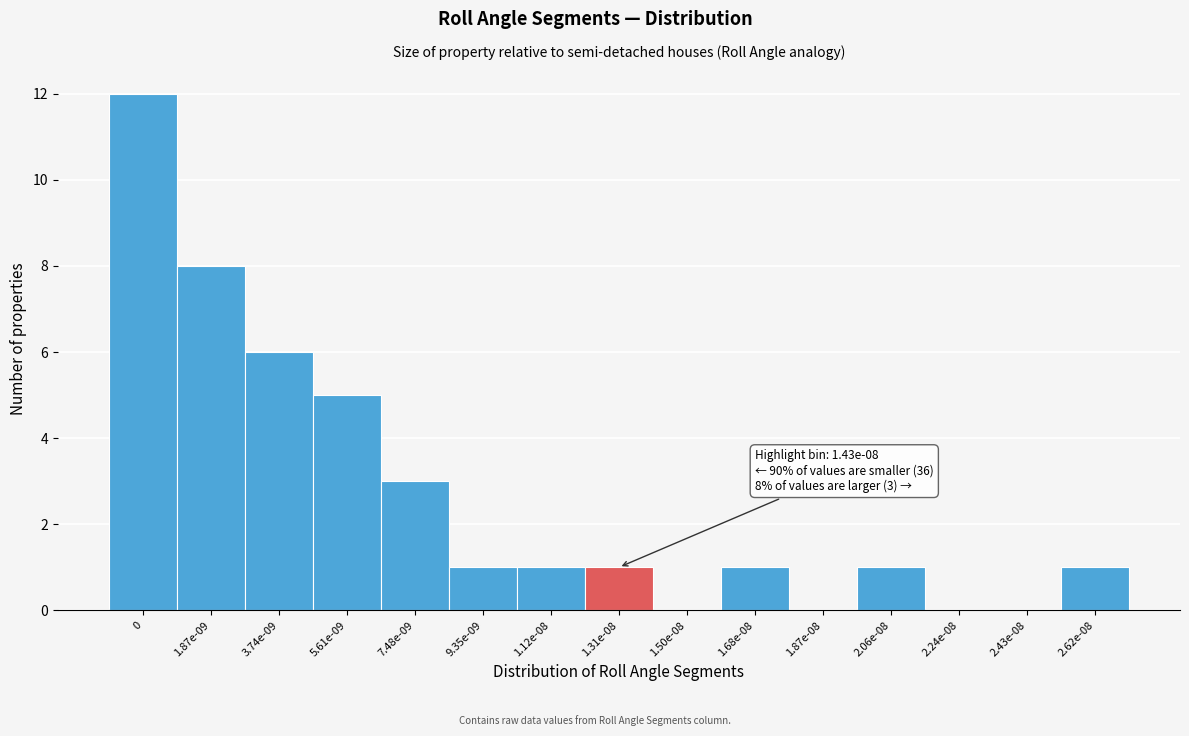

Reading left to right, list all the values displayed in this chart.

0=12	1.87e-09=8	3.74e-09=6	5.61e-09=5	7.48e-09=3	9.35e-09=1	1.12e-08=1	1.31e-08=1	1.50e-08=0	1.68e-08=1	1.87e-08=0	2.06e-08=1	2.24e-08=0	2.43e-08=0	2.62e-08=1